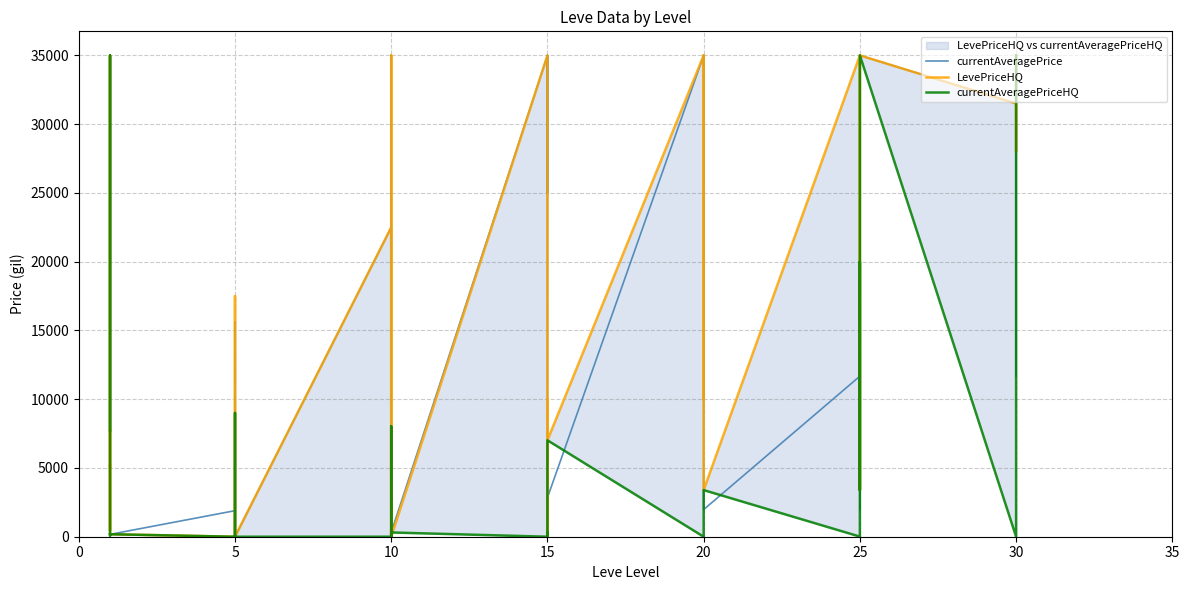

What is the greatest value displayed?

35000.0